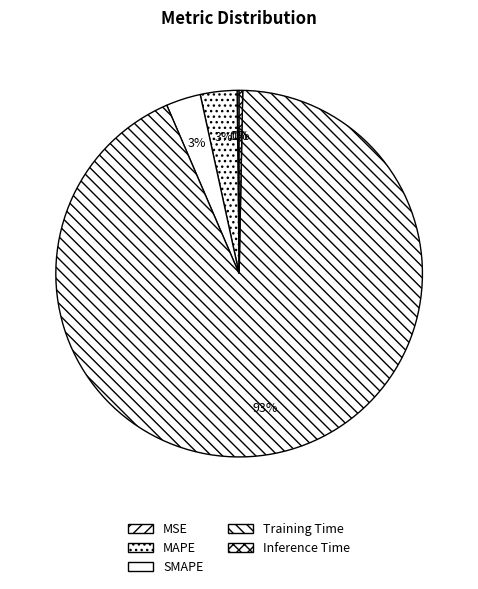

To the nearest percent, what portion does Training Time represent?

93%